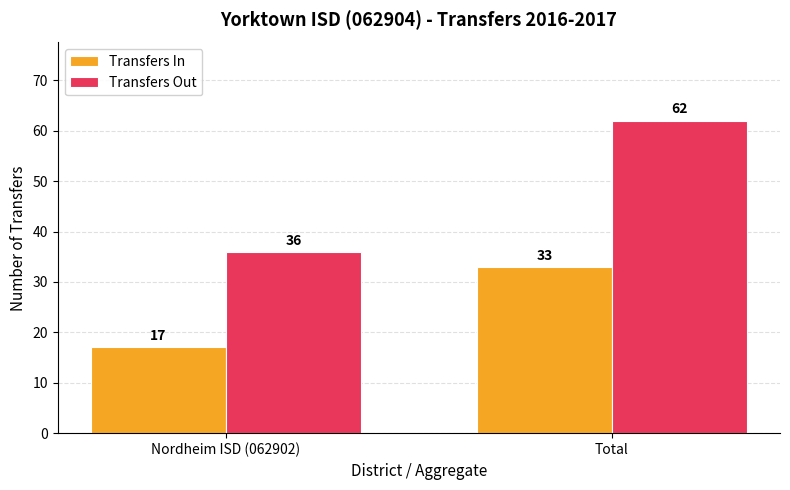

What is the difference between the highest and lowest values at Nordheim ISD (062902)?

19